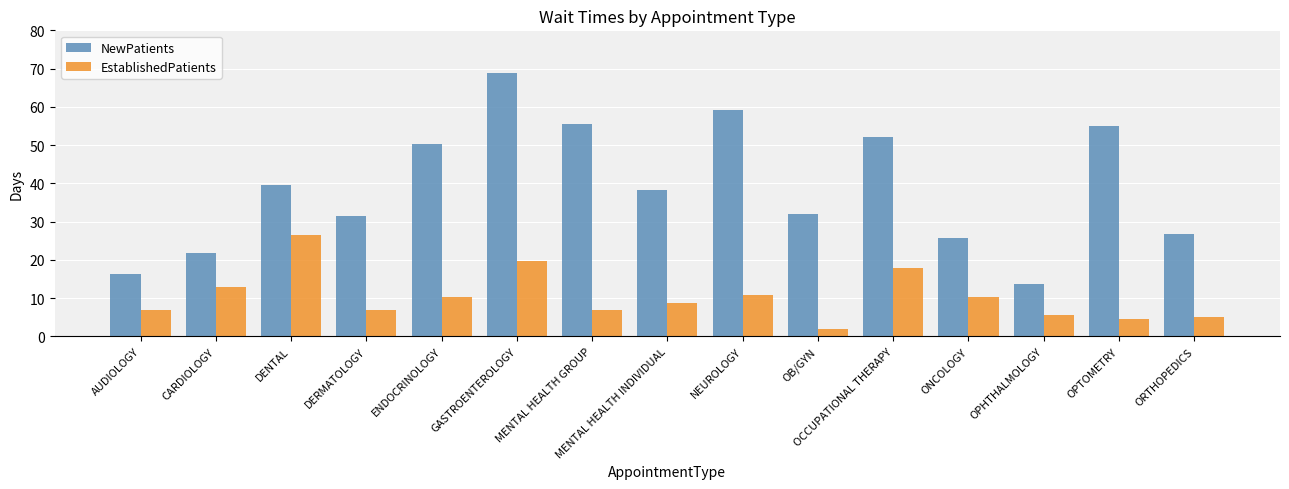

What is the approximate value of NewPatients at GASTROENTEROLOGY?

68.8